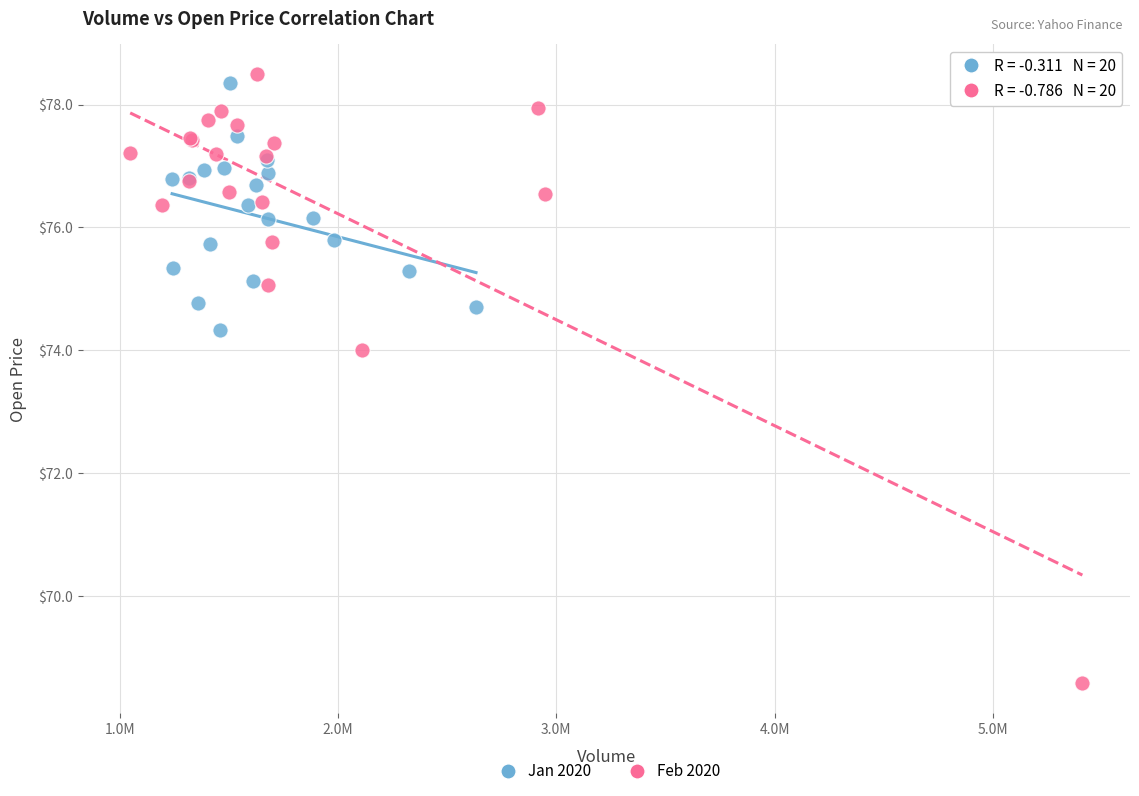

Which series reaches the minimum Y coordinate?

Feb 2020